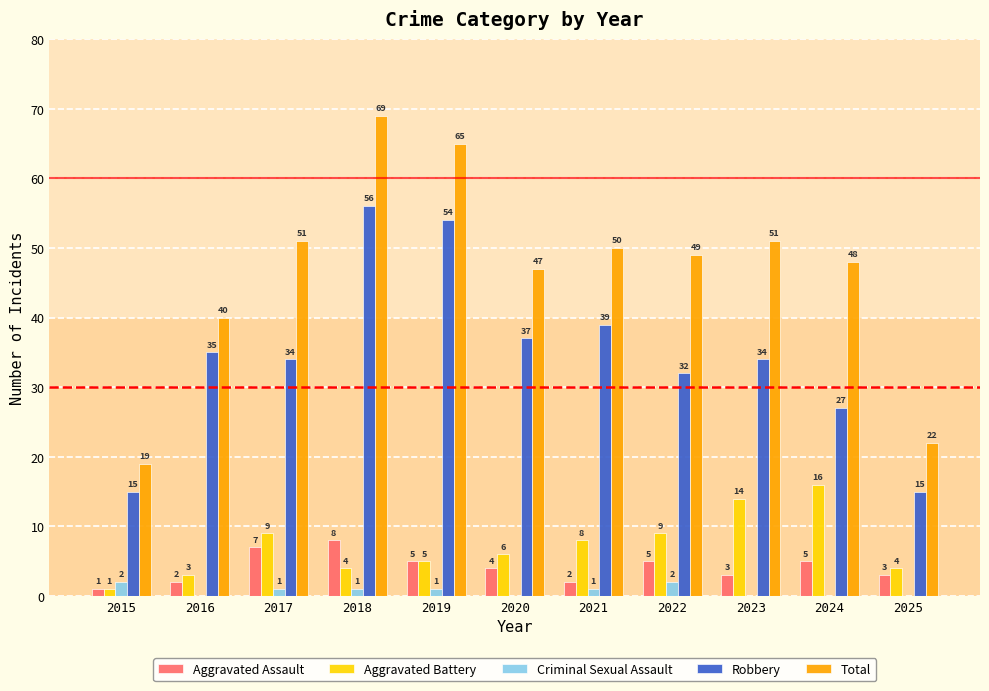

What are all the series names shown in the legend?

Aggravated Assault, Aggravated Battery, Criminal Sexual Assault, Robbery, Total